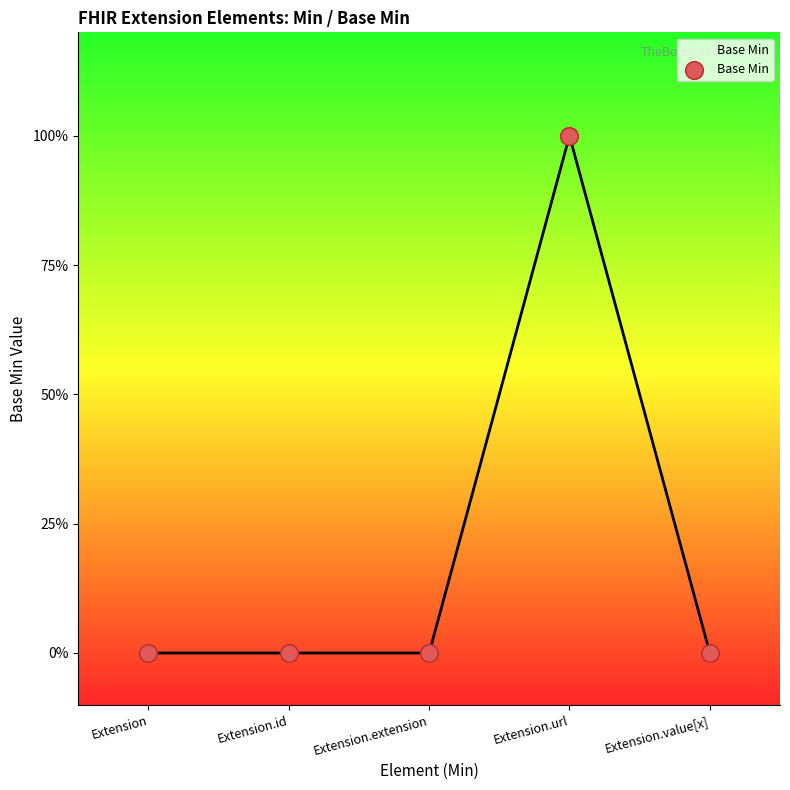

Which has a higher value, Extension.url or Extension?

Extension.url